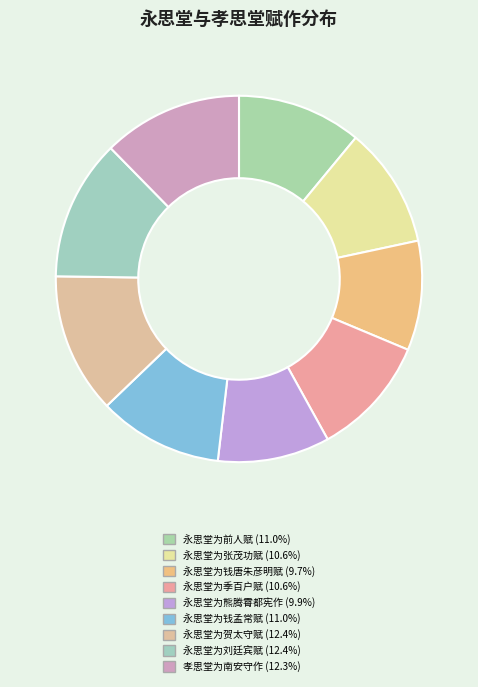

Count the number of slices in the pie.

9